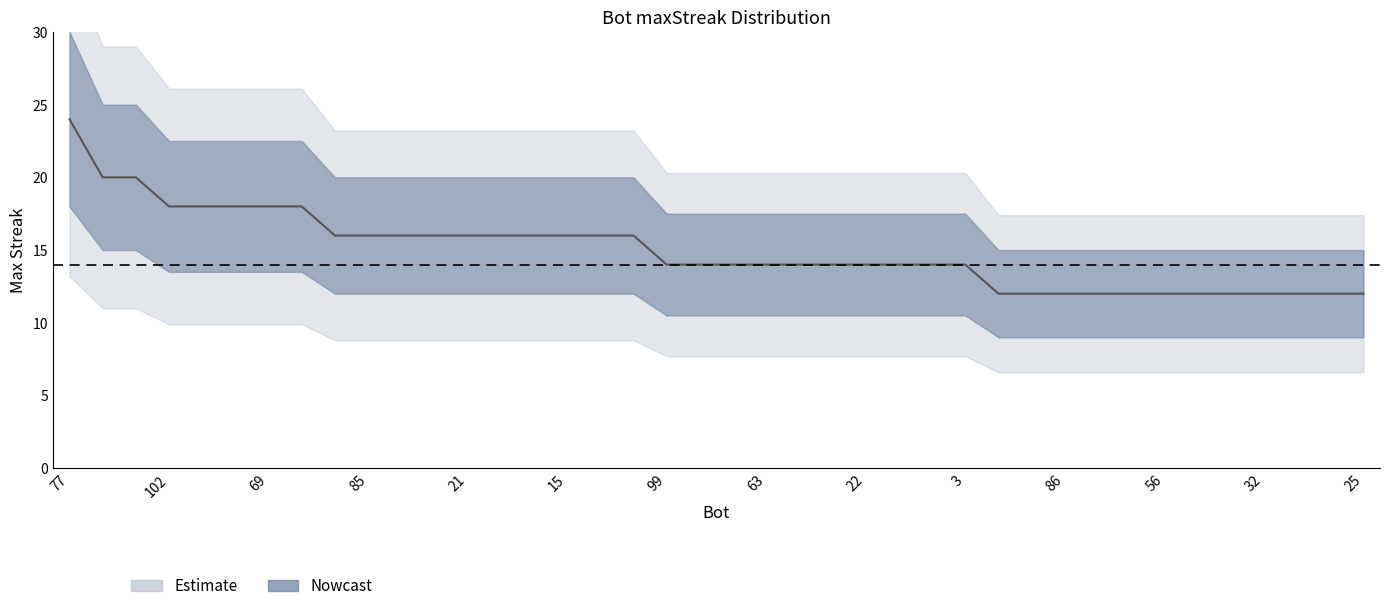

Approximately how many times larger is the value at 85 compared to 69?

0.9